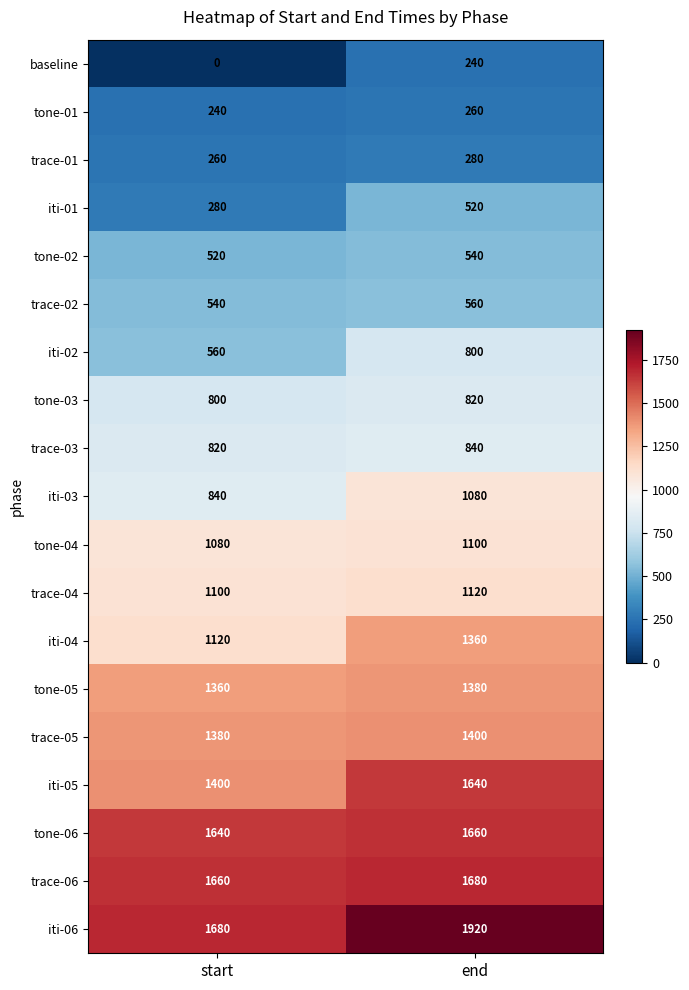

Which category has the highest value in the baseline series?

end